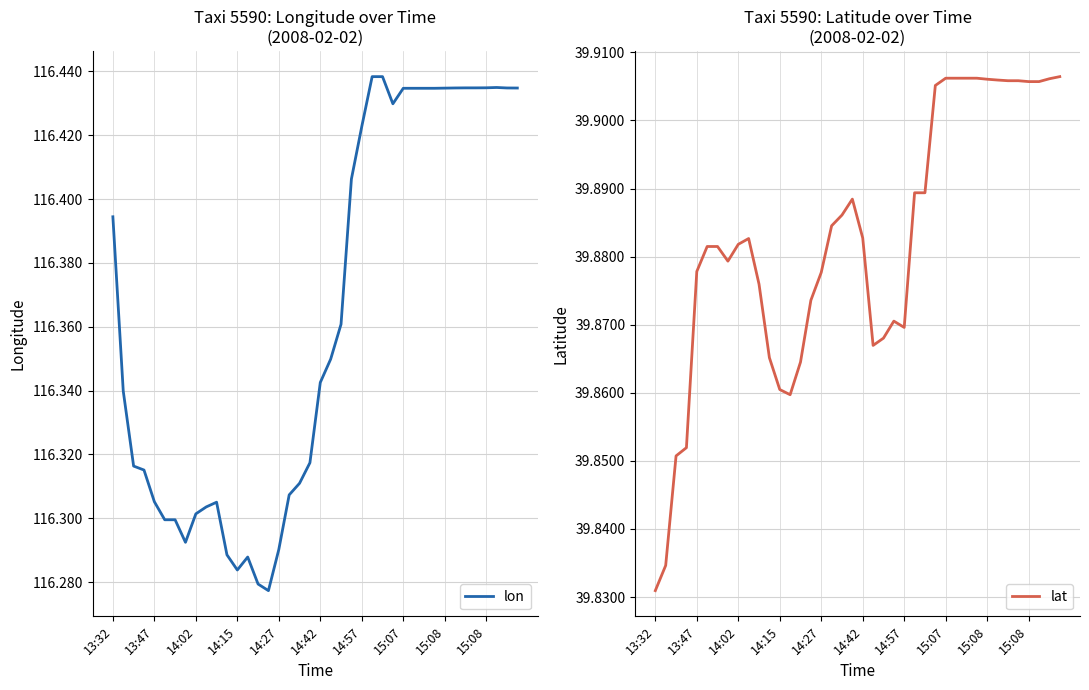

Does the chart display data point markers on the line(s)?

No